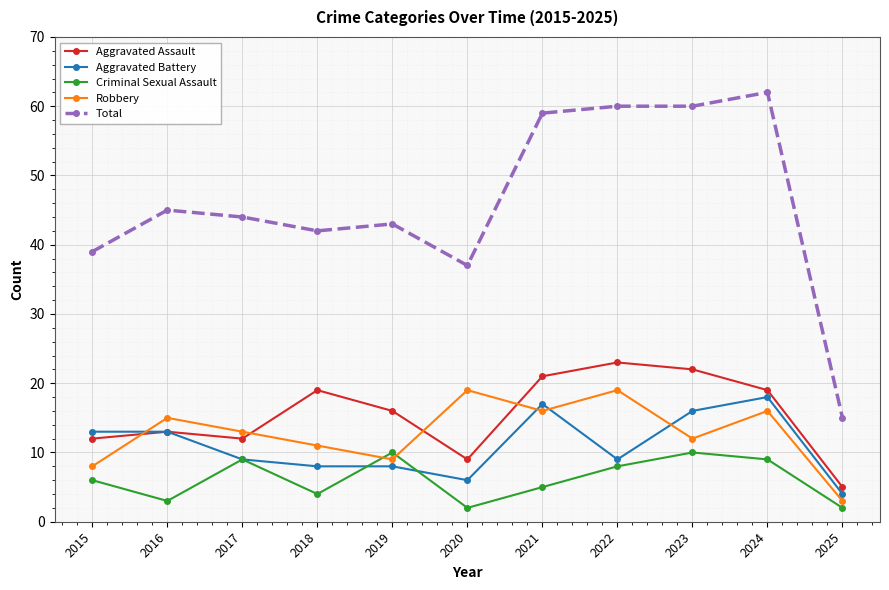

In Robbery, how many points are higher than both neighbors (excluding endpoints)?

4